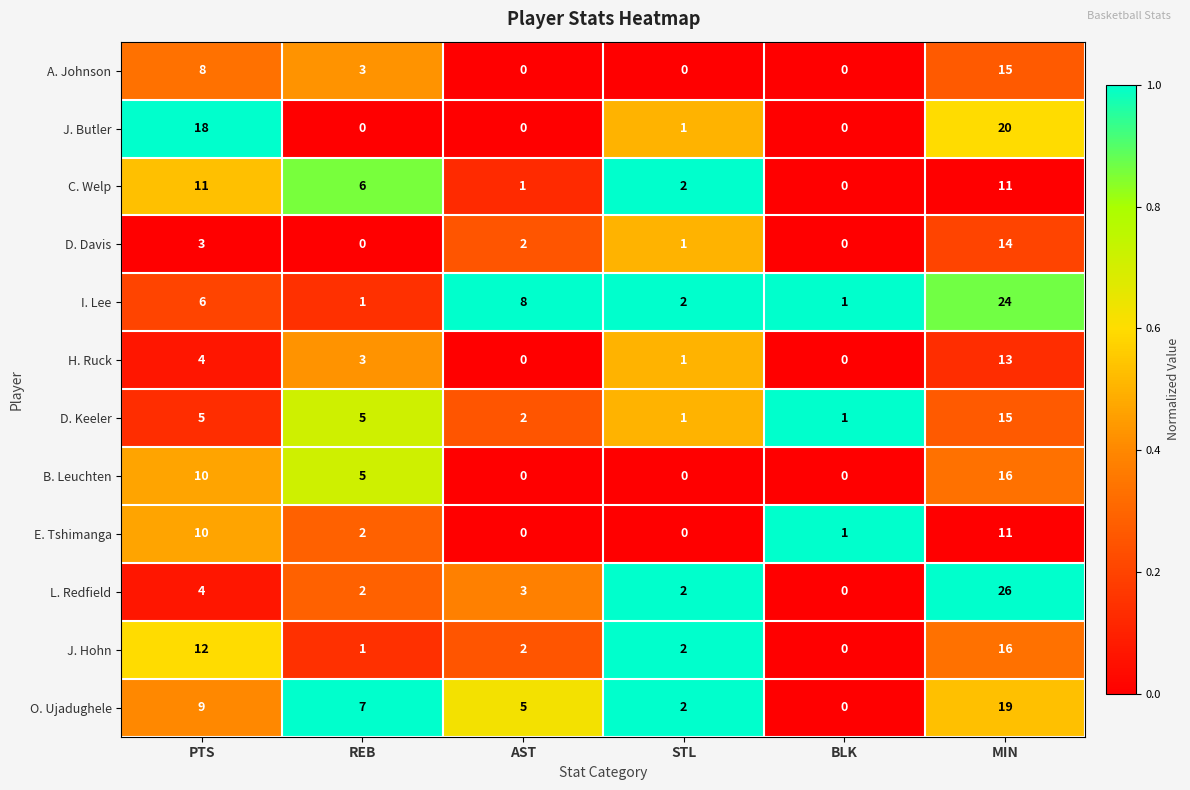

What is the difference between the second highest and second lowest values in the O. Ujadughele series?

7